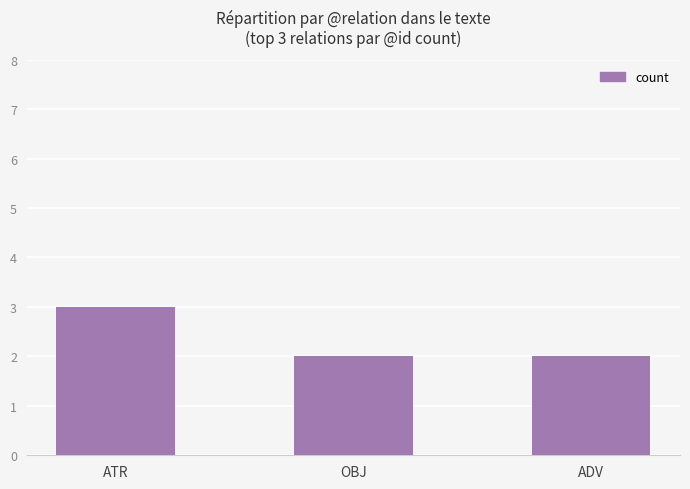

What is the approximate value at ATR?

3